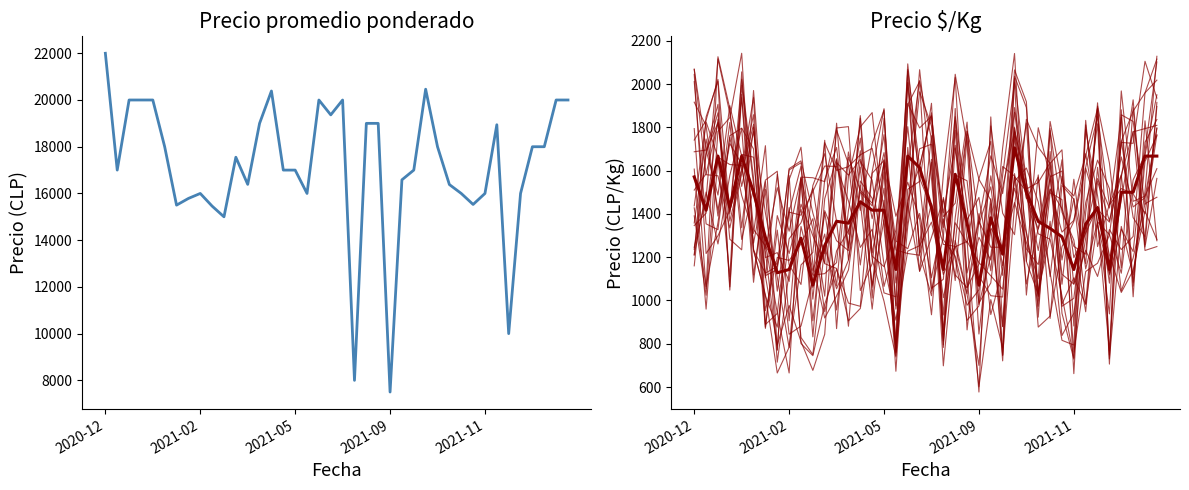

Between 7 and 35, which is larger?

35